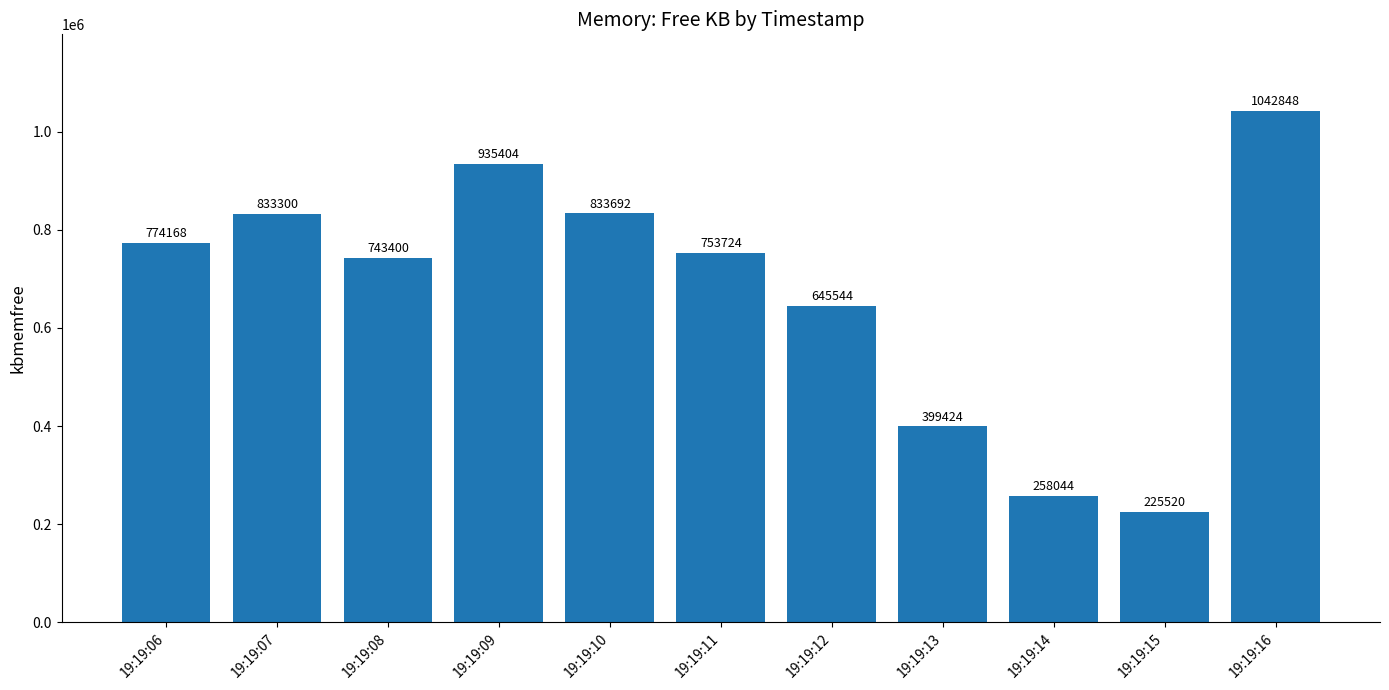

How many values are below 753724?

5